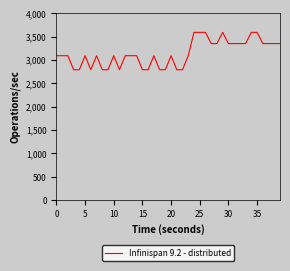

What is the average value?

3140